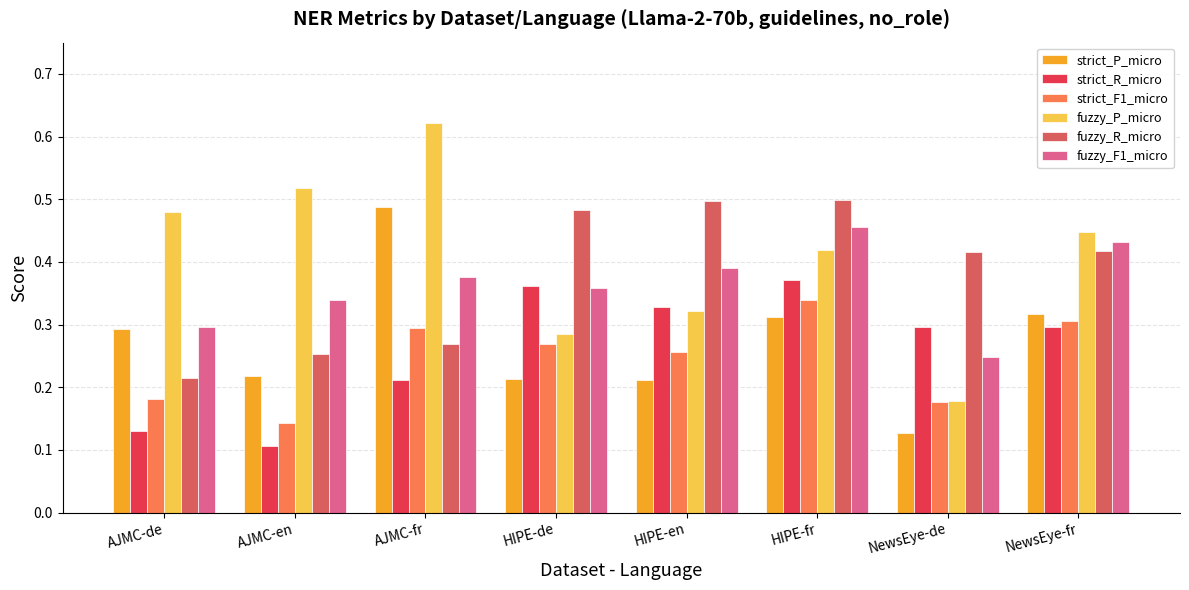

Is the value of fuzzy_P_micro at NewsEye-de greater than the value of fuzzy_R_micro at NewsEye-de?

No